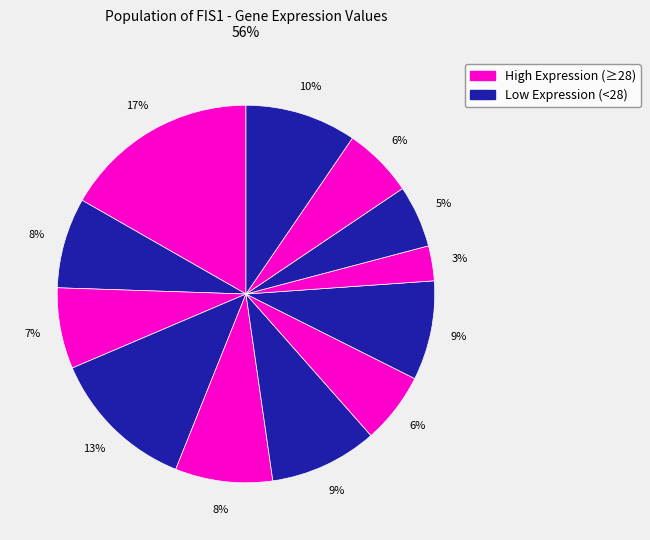

Count the number of slices in the pie.

12